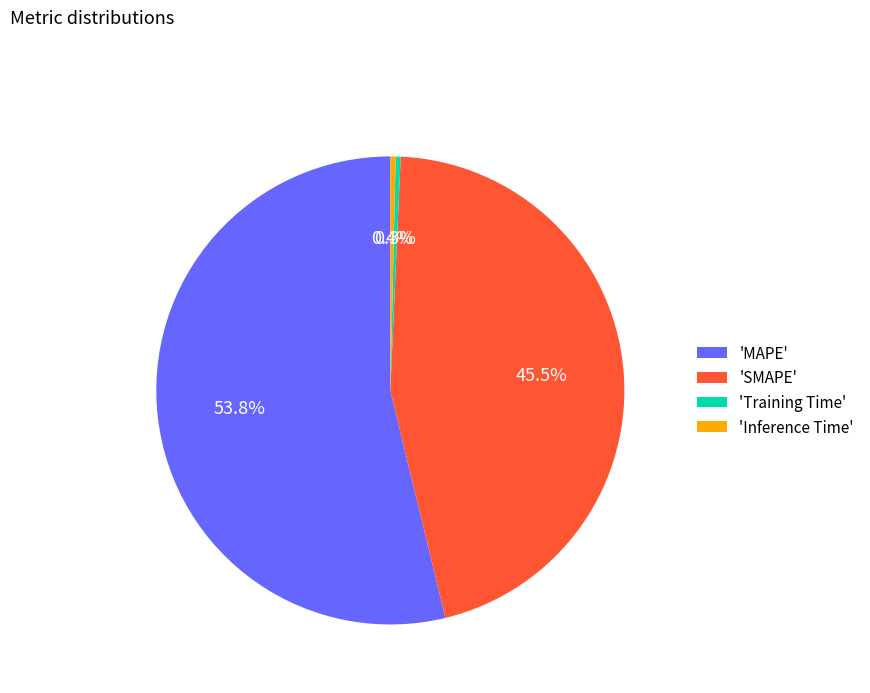

Does 'Inference Time' represent more than half of the total?

No